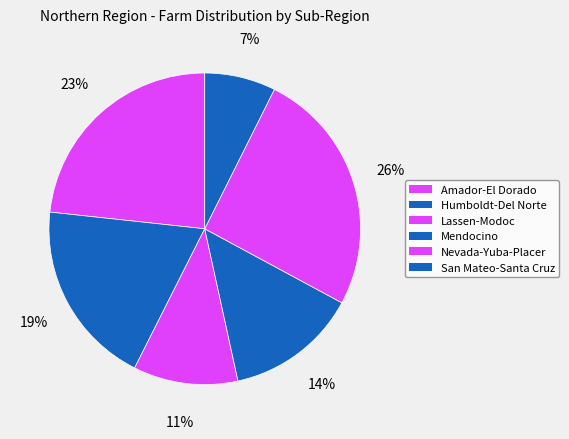

What percentage is NOT represented by Humboldt-Del Norte?

80.7%